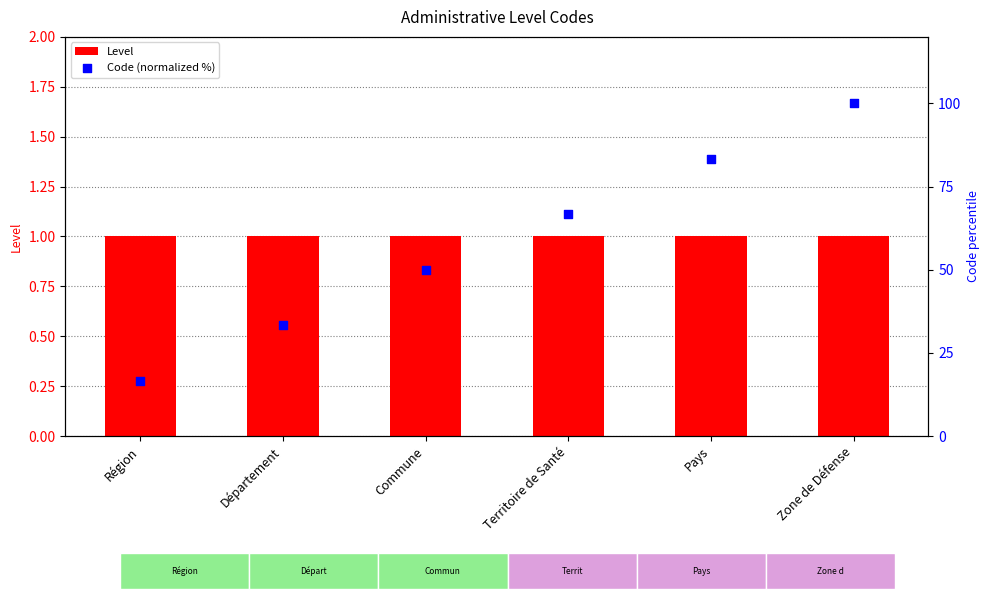

Which series reaches the maximum Y coordinate?

Code (normalized %)